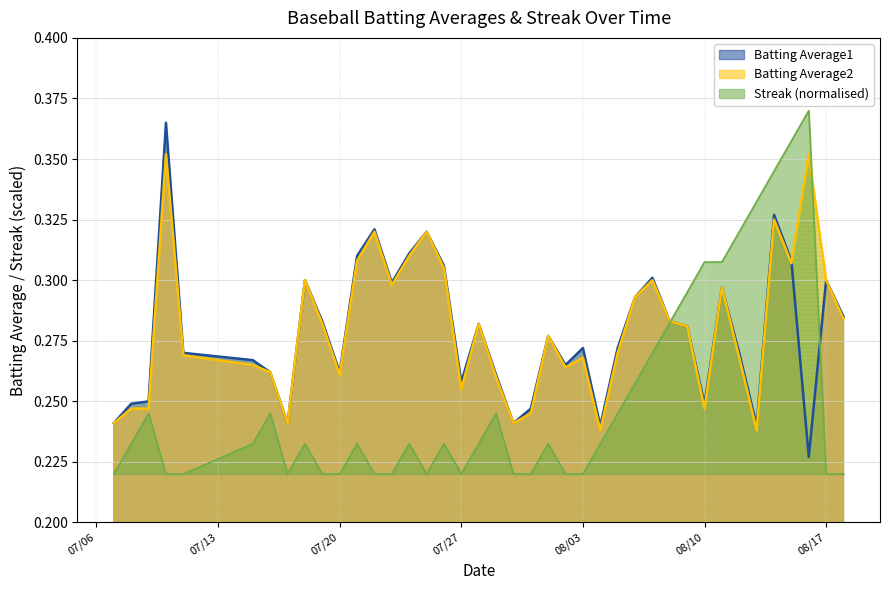

True or false: Streak and Batting Average1 intersect in this chart.

True